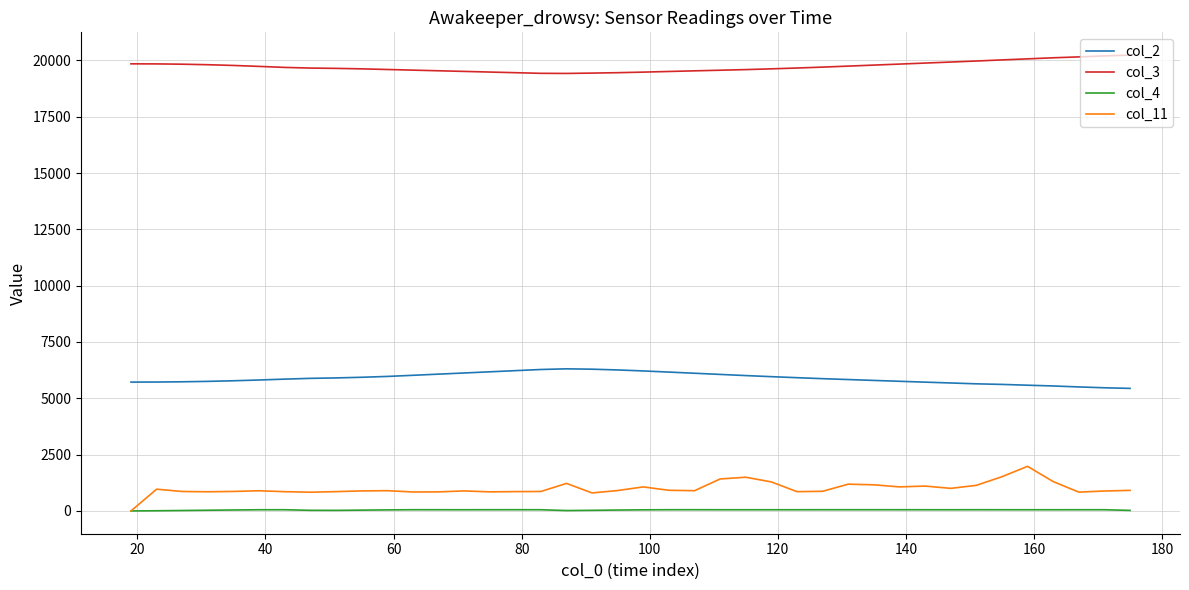

What is the average value of the col_11 series?

993.5